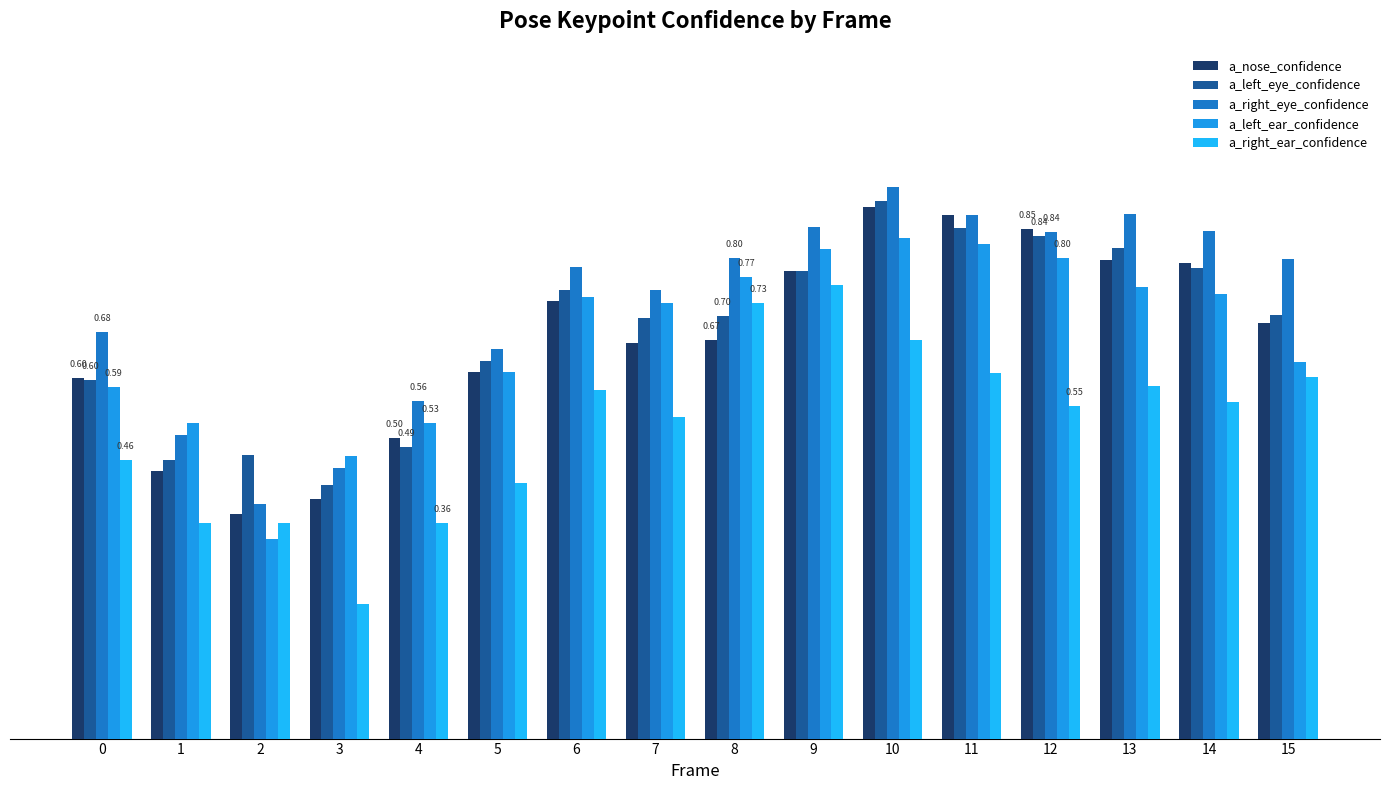

Reading left to right, what are all the values shown in this chart?

a_nose_confidence: 0.6	0.4	0.4	0.4	0.5	0.6	0.7	0.7	0.7	0.8	0.9	0.9	0.8	0.8	0.8	0.7
a_left_eye_confidence: 0.6	0.5	0.5	0.4	0.5	0.6	0.7	0.7	0.7	0.8	0.9	0.9	0.8	0.8	0.8	0.7
a_right_eye_confidence: 0.7	0.5	0.4	0.5	0.6	0.7	0.8	0.7	0.8	0.9	0.9	0.9	0.8	0.9	0.8	0.8
a_left_ear_confidence: 0.6	0.5	0.3	0.5	0.5	0.6	0.7	0.7	0.8	0.8	0.8	0.8	0.8	0.8	0.7	0.6
a_right_ear_confidence: 0.5	0.4	0.4	0.2	0.4	0.4	0.6	0.5	0.7	0.8	0.7	0.6	0.6	0.6	0.6	0.6